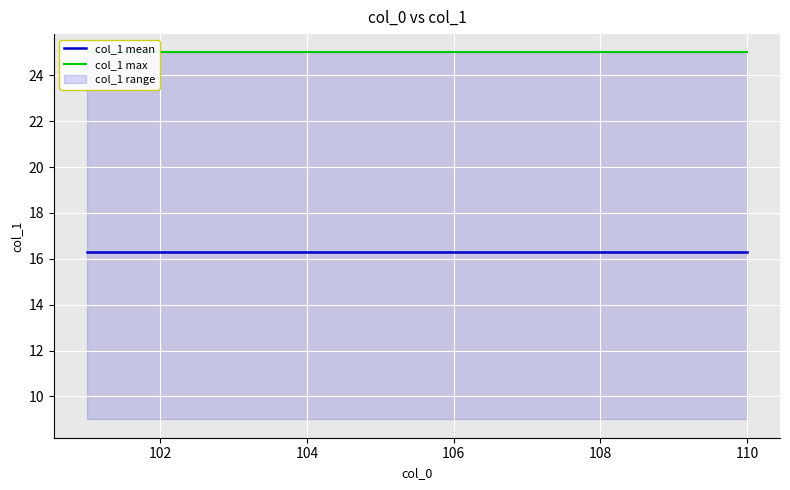

Rank the series by their average value, from highest to lowest.

col_1 max, col_1 mean